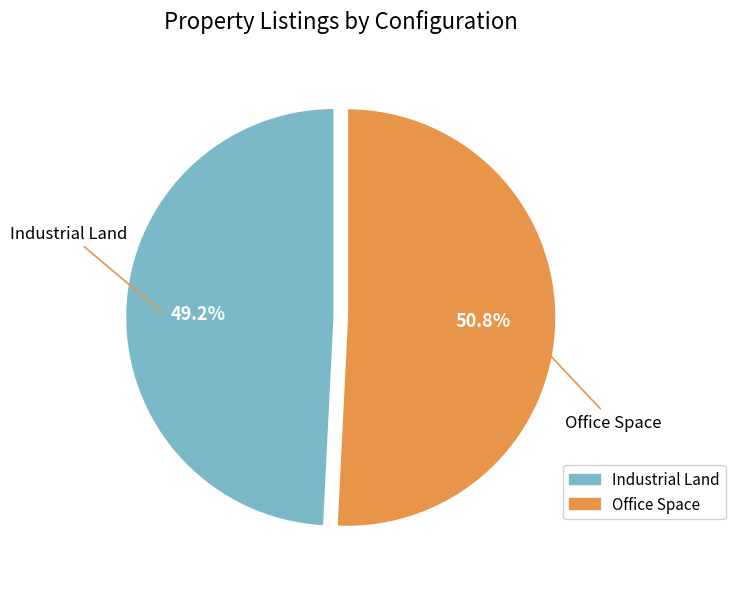

Approximately how many times larger is the value at Office Space compared to Industrial Land?

1.0